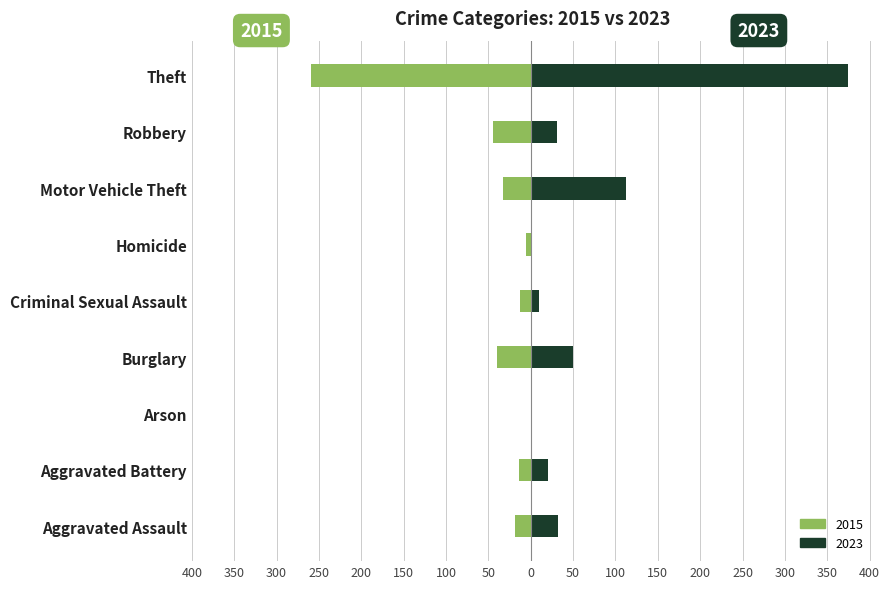

What is the difference between the second highest and minimum values in the 2023 series?

111